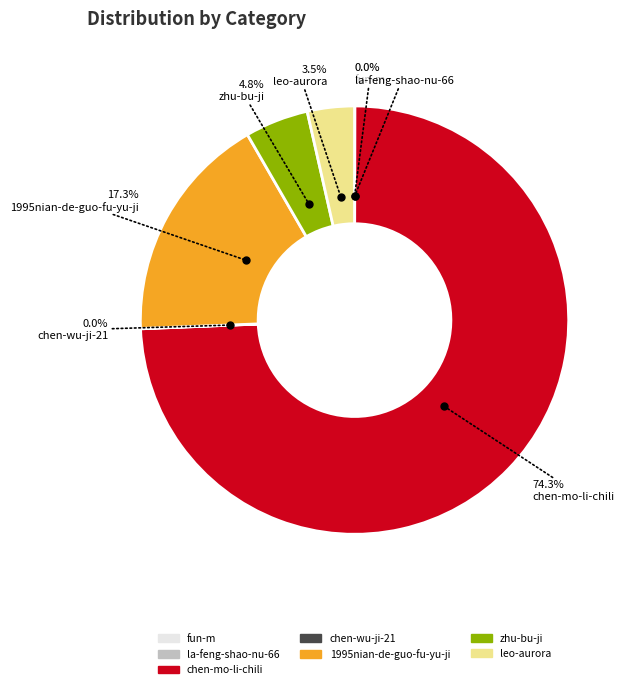

Is the sum of chen-mo-li-chili and 1995nian-de-guo-fu-yu-ji greater than half?

Yes